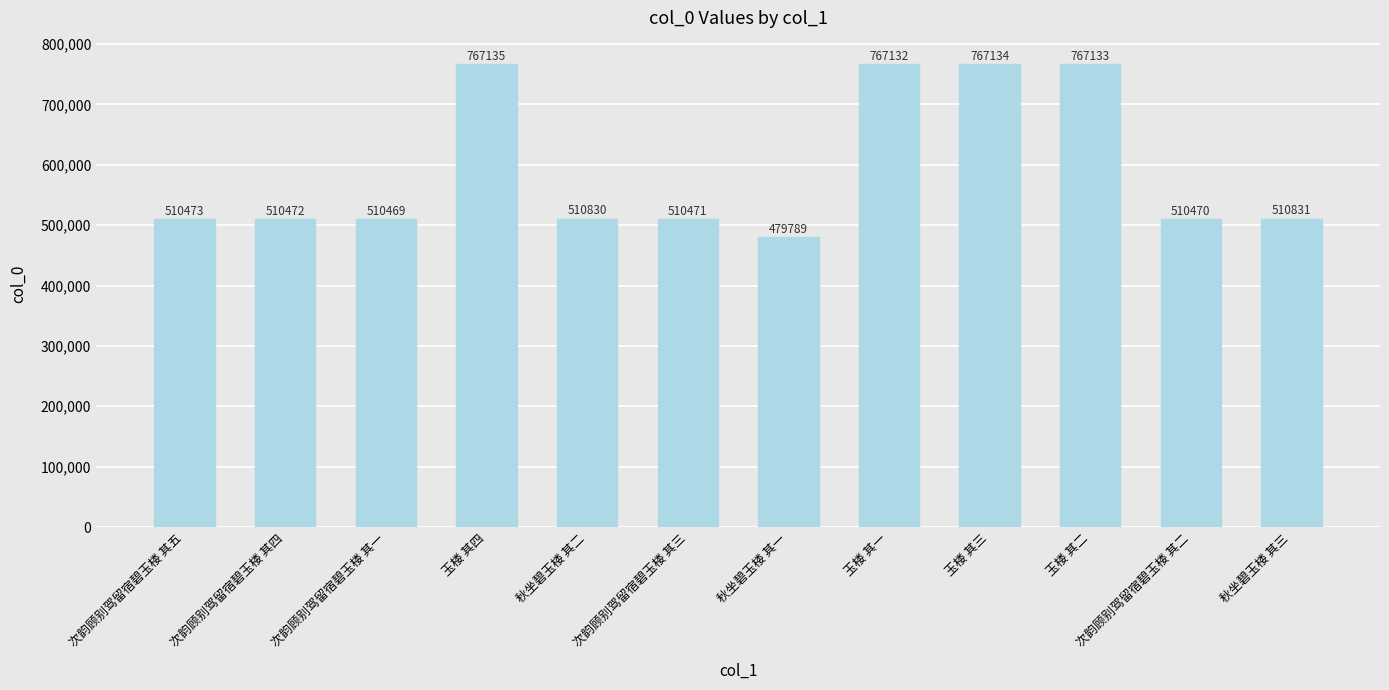

Reading left to right, extract all data points from this chart.

510473	510472	510469	767135	510830	510471	479789	767132	767134	767133	510470	510831